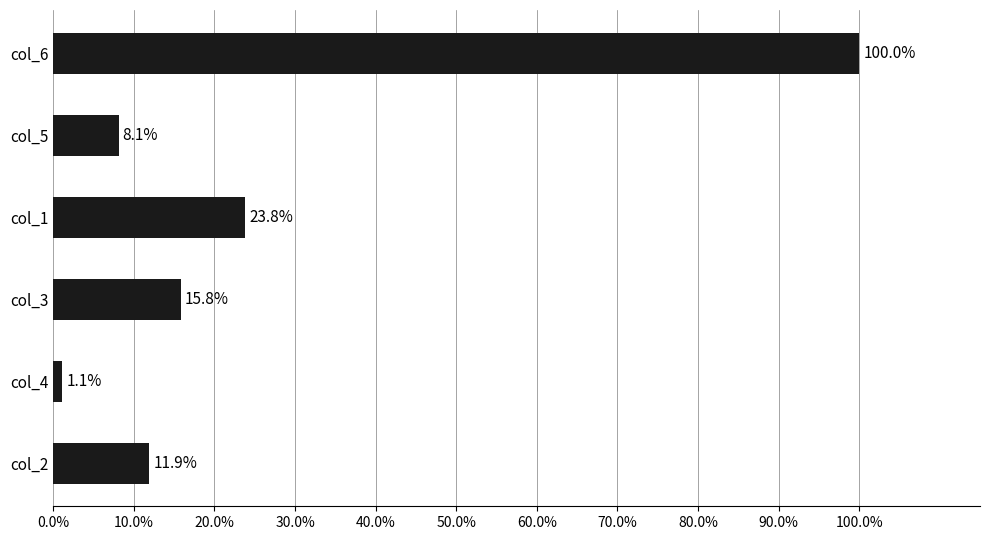

What is the smallest value displayed?

1.1